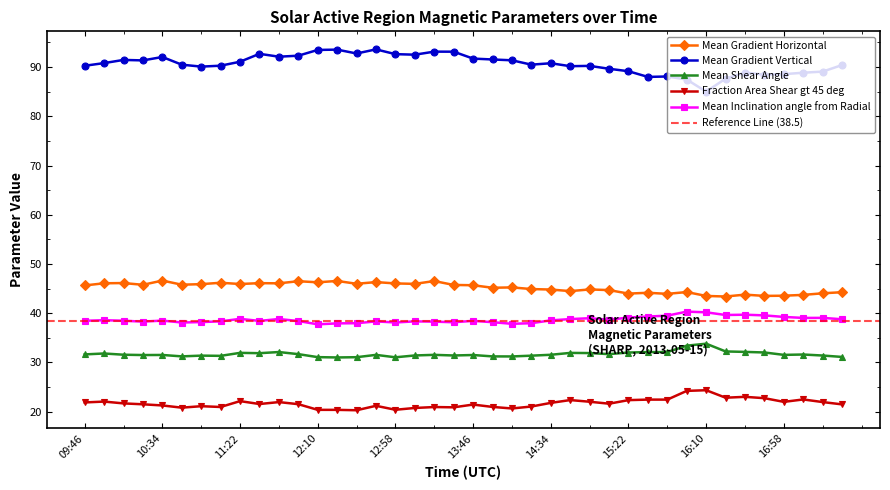

Where does the Mean Inclination angle from Radial series first go above 38?

09:46